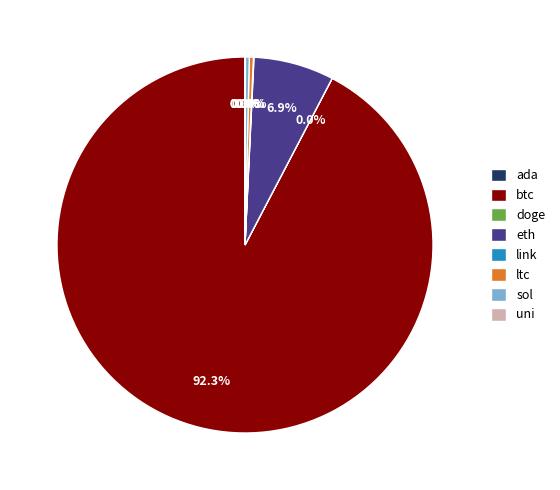

Is there a majority slice in this chart?

Yes